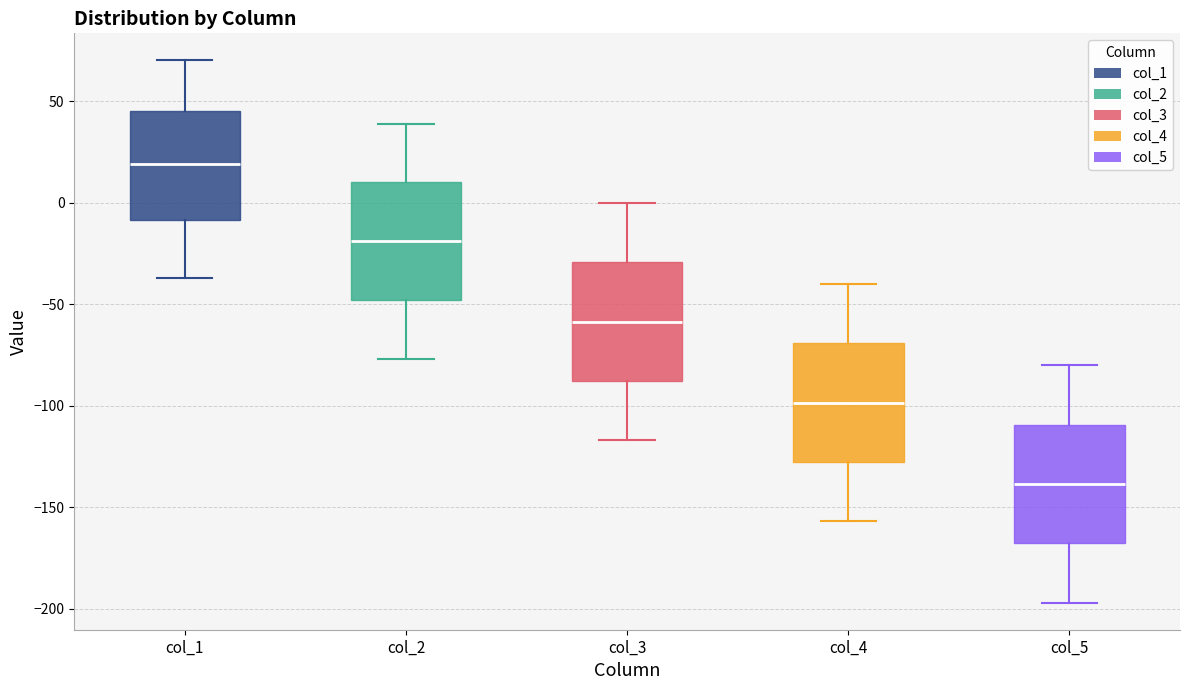

Which box has the lowest median line?

col_5